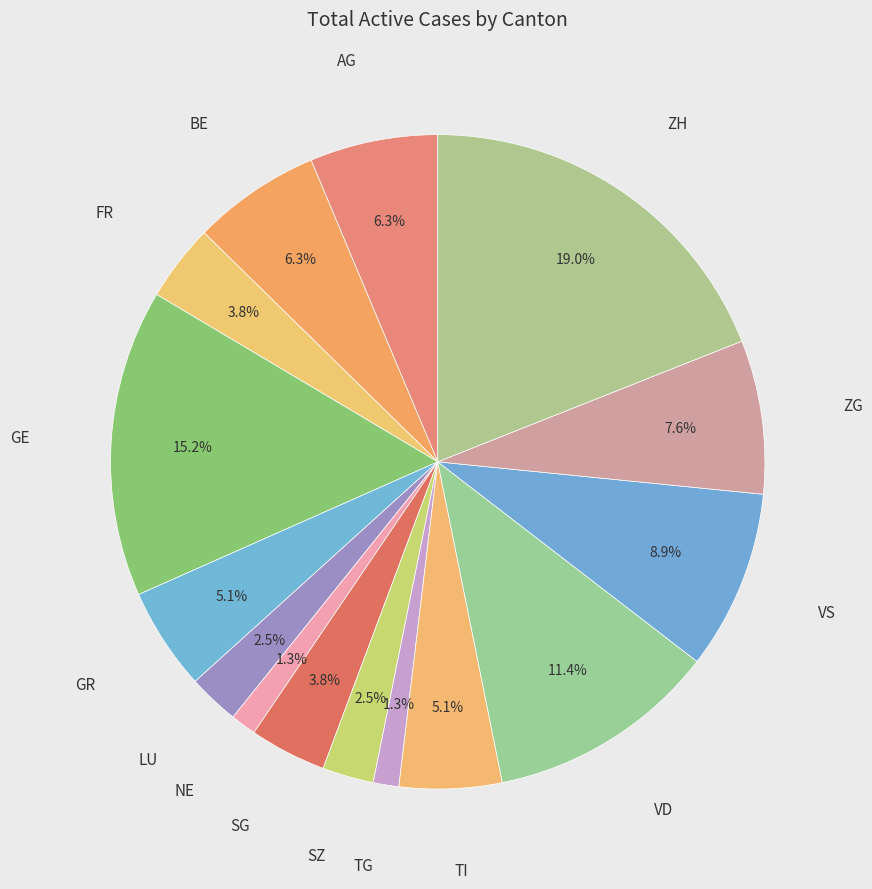

How many segments does this pie chart have?

15